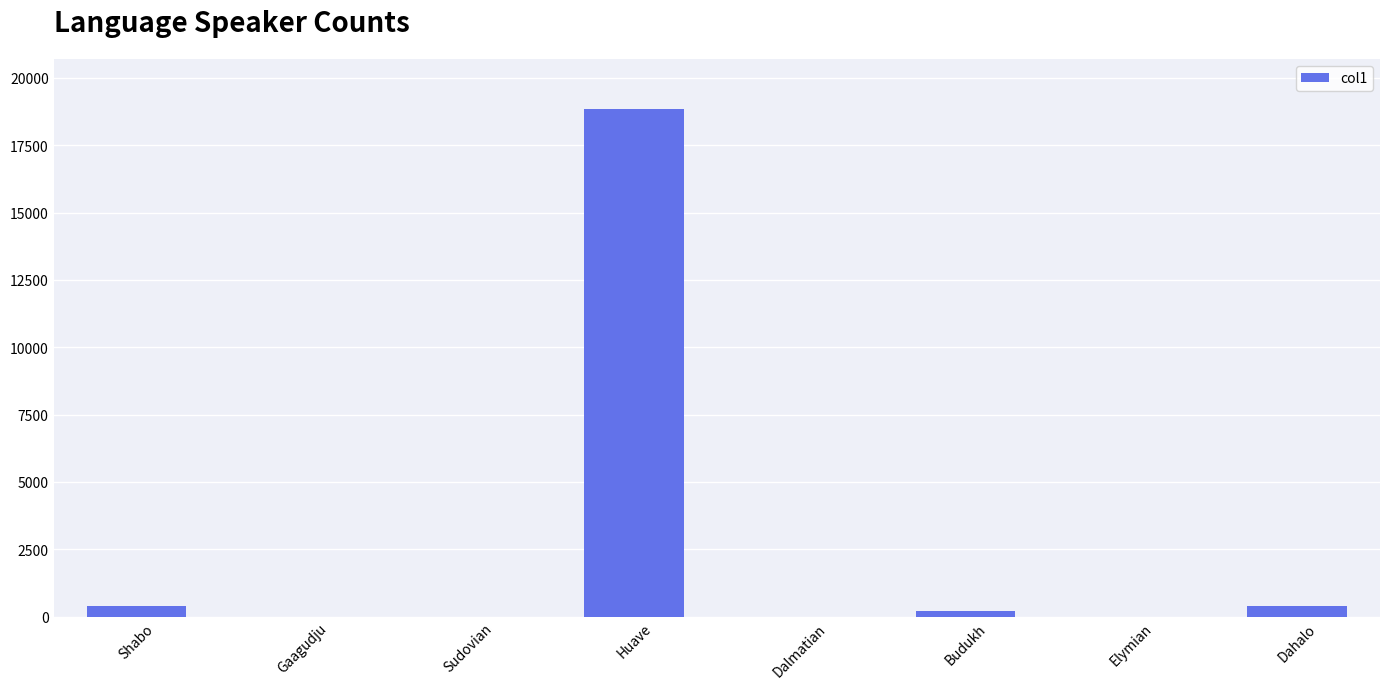

Is it true that the value at Gaagudju is -11176?

False